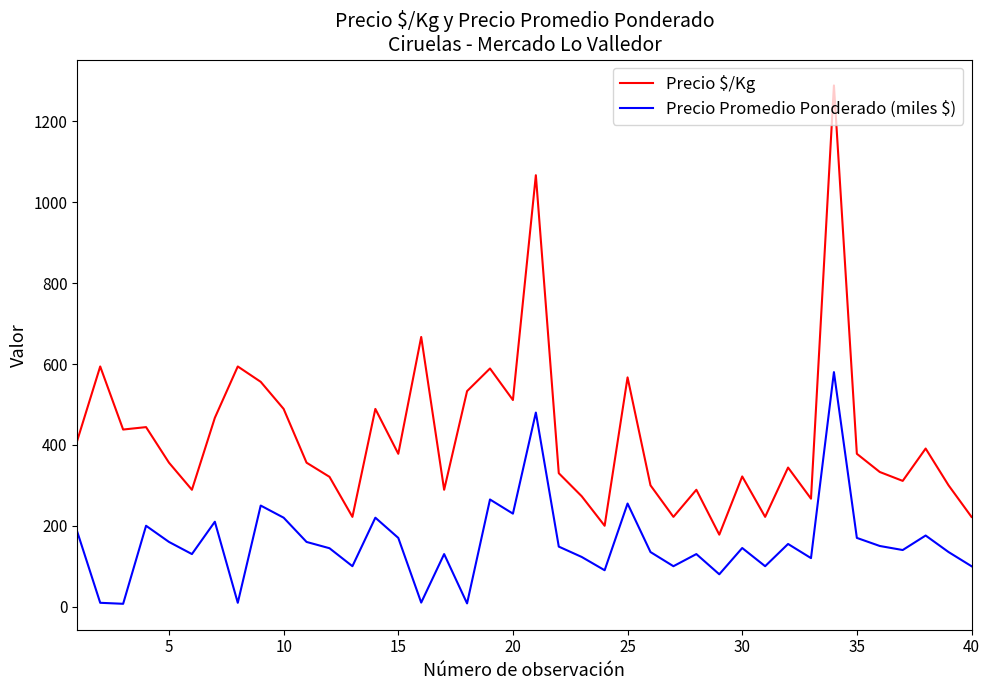

What is the difference between the maximum and minimum values in the Precio $/Kg series?

1111.0